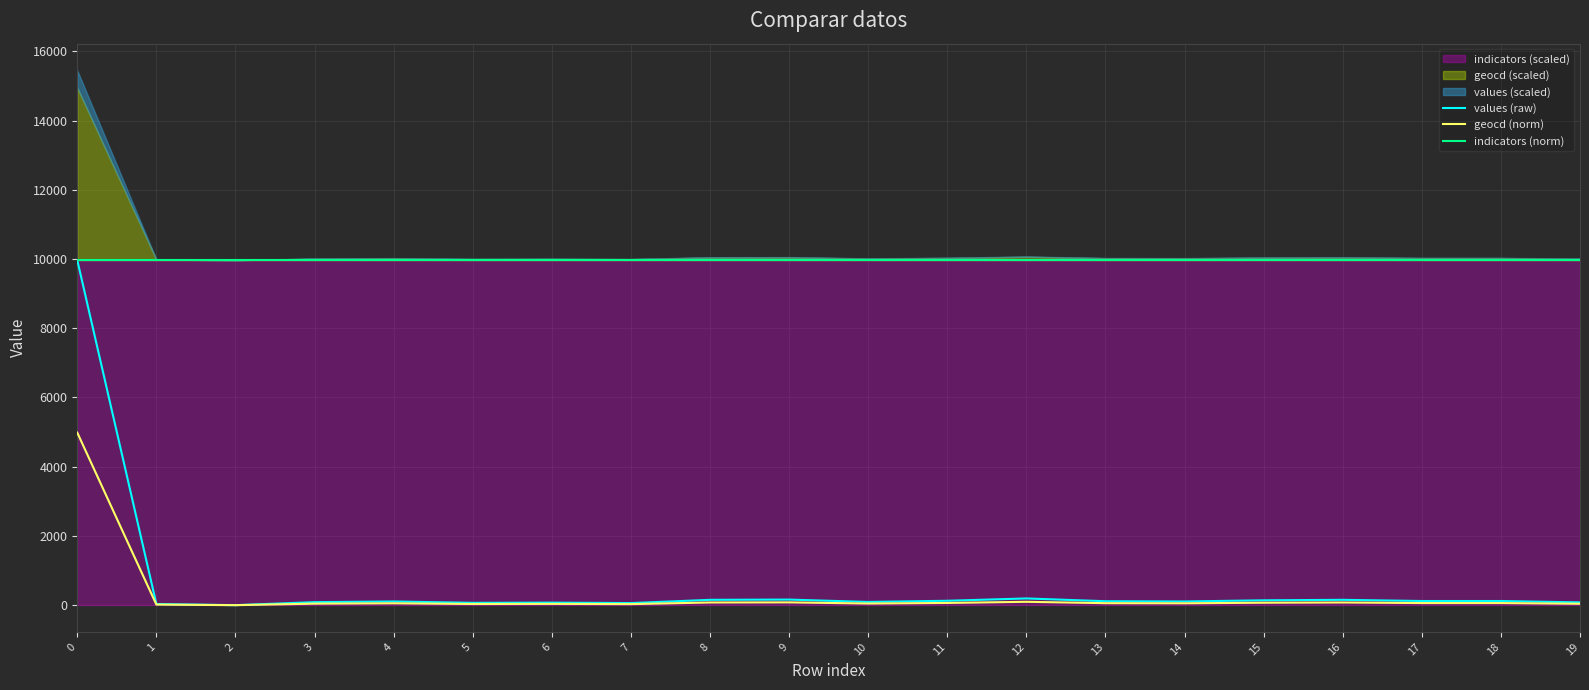

True or false: geocd (norm) has a value of 17.8 at 19.

False